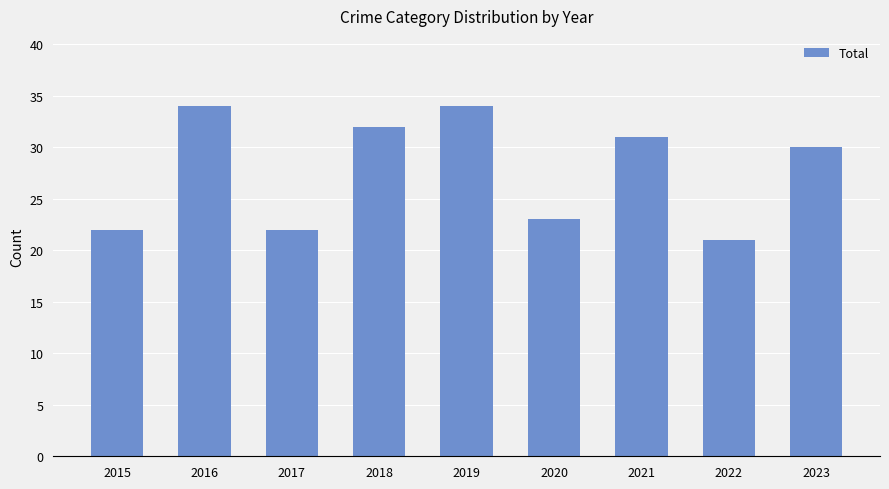

What is the sum of the values at 2022 and 2023?

51